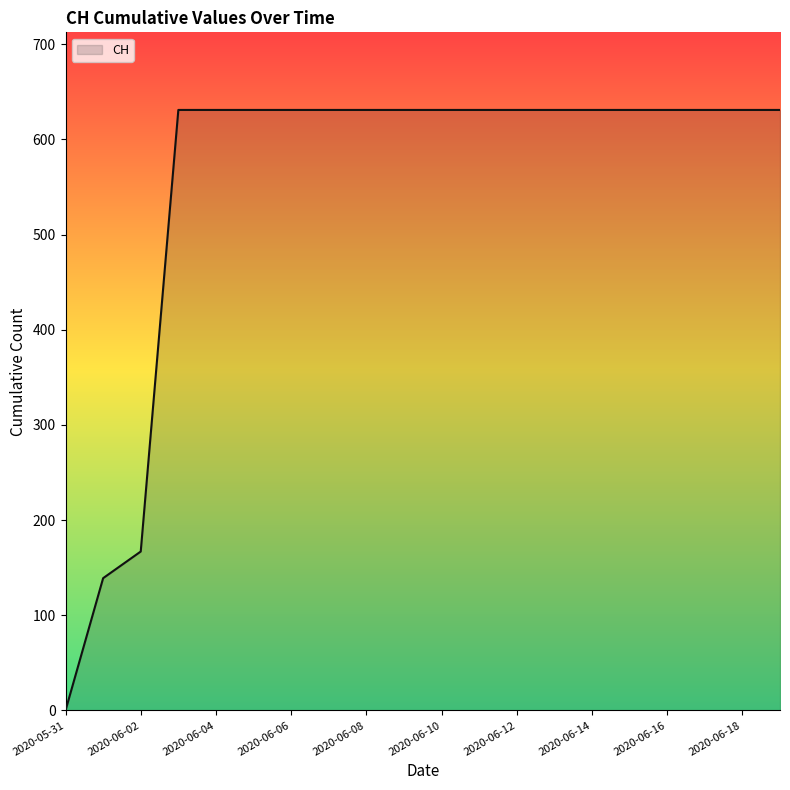

What is the difference between the maximum and minimum values?

631